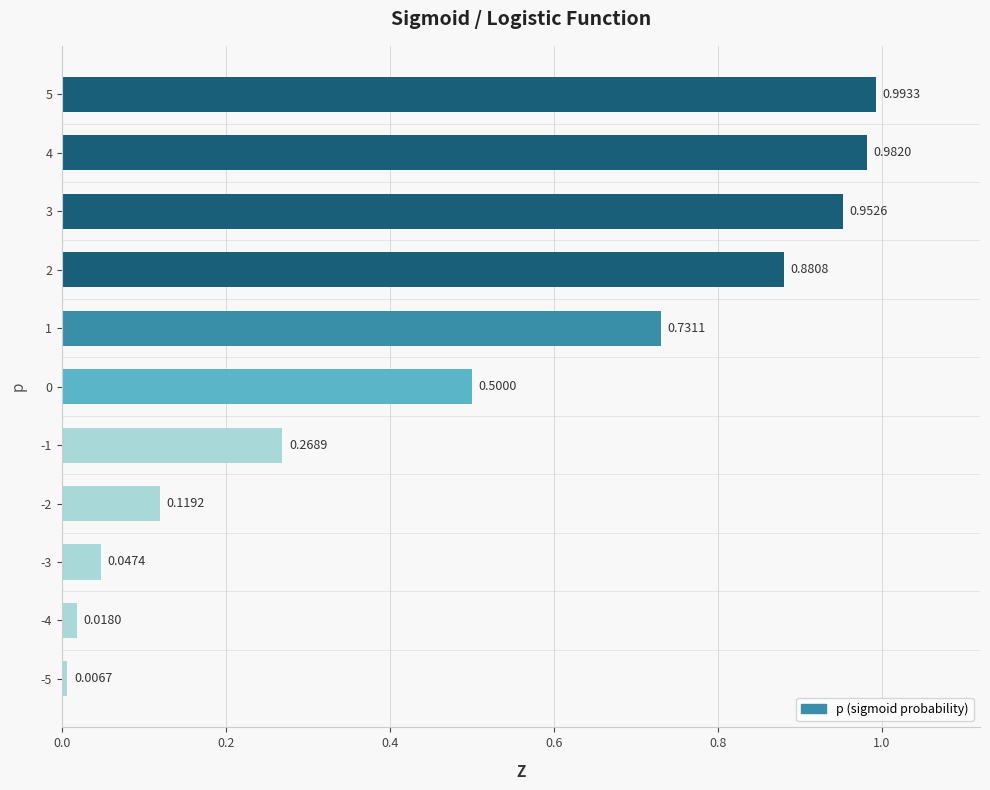

What is the sum of all values?

5.5